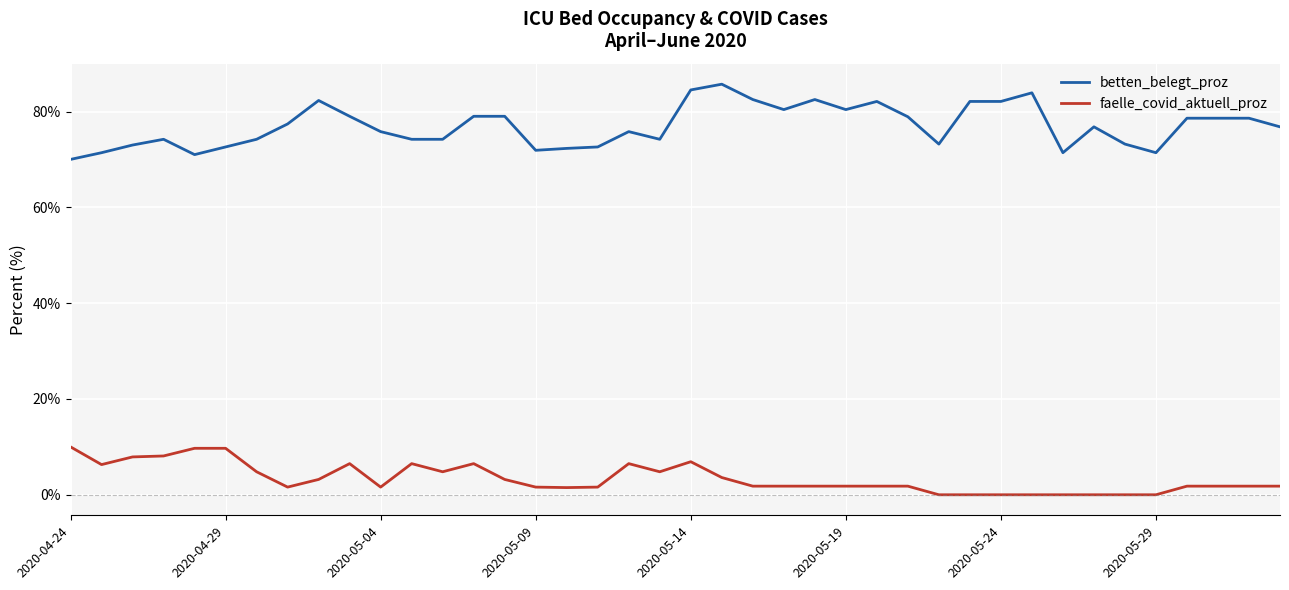

True or false: faelle_covid_aktuell_proz and betten_belegt_proz cross at least once.

False